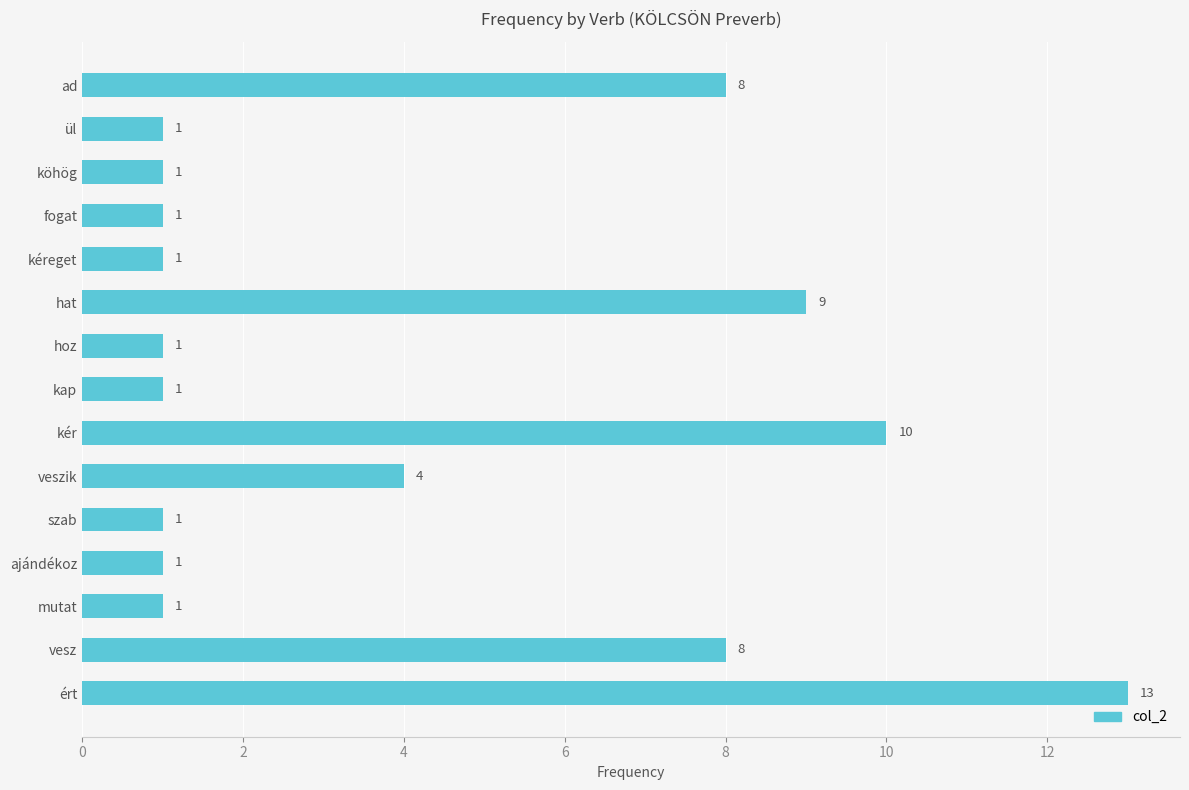

What is the average value?

4